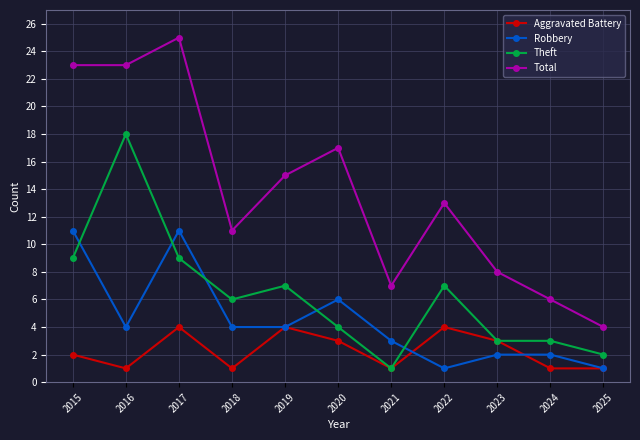

The Robbery series shows 4 at 2018. True or false?

True